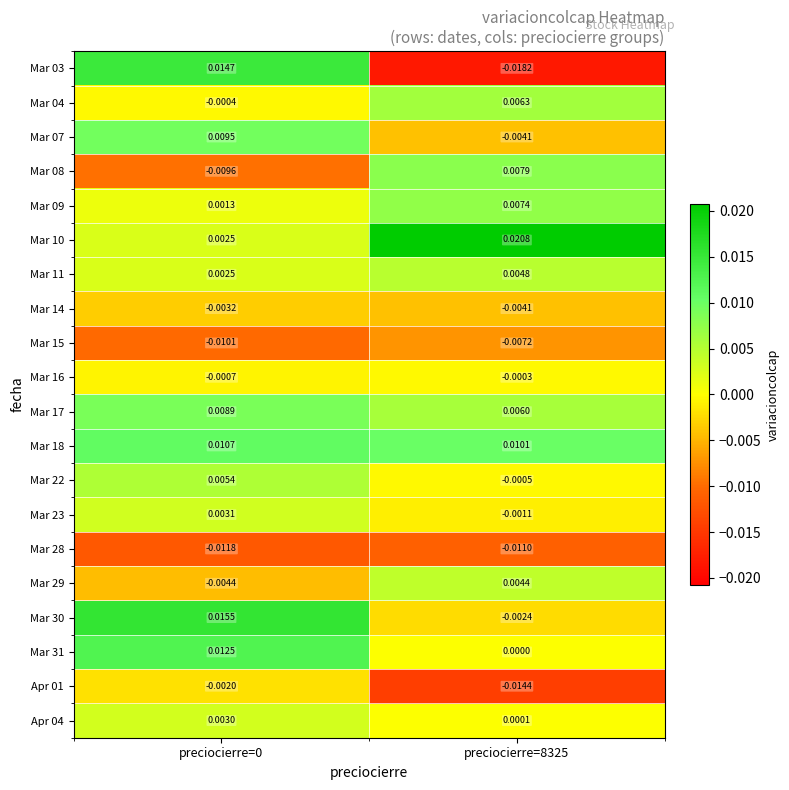

How many values in the Mar 04 series exceed 0?

1